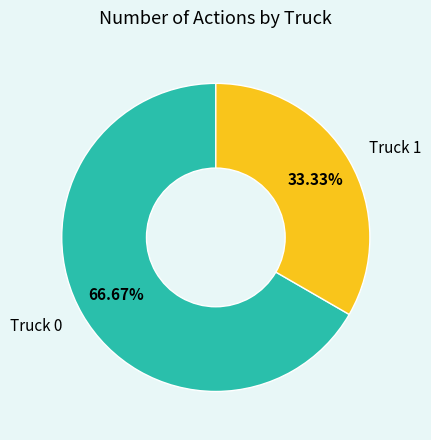

Does any single category account for the majority?

Yes